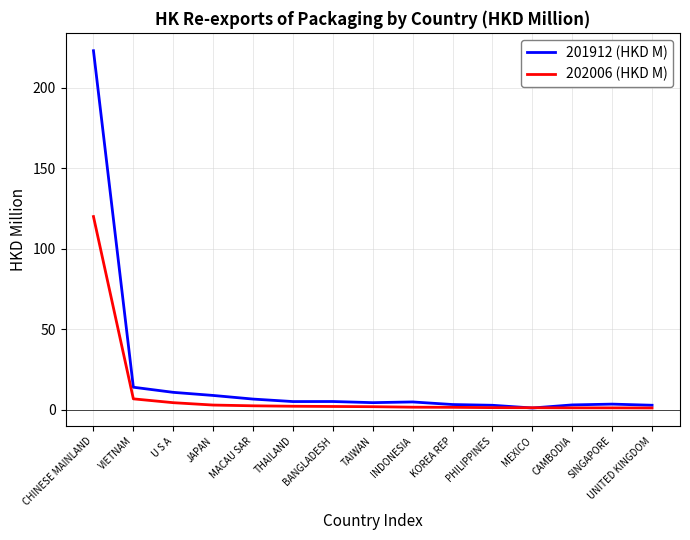

Is it true that 201912 (HKD M) equals 5.0 at THAILAND?

True